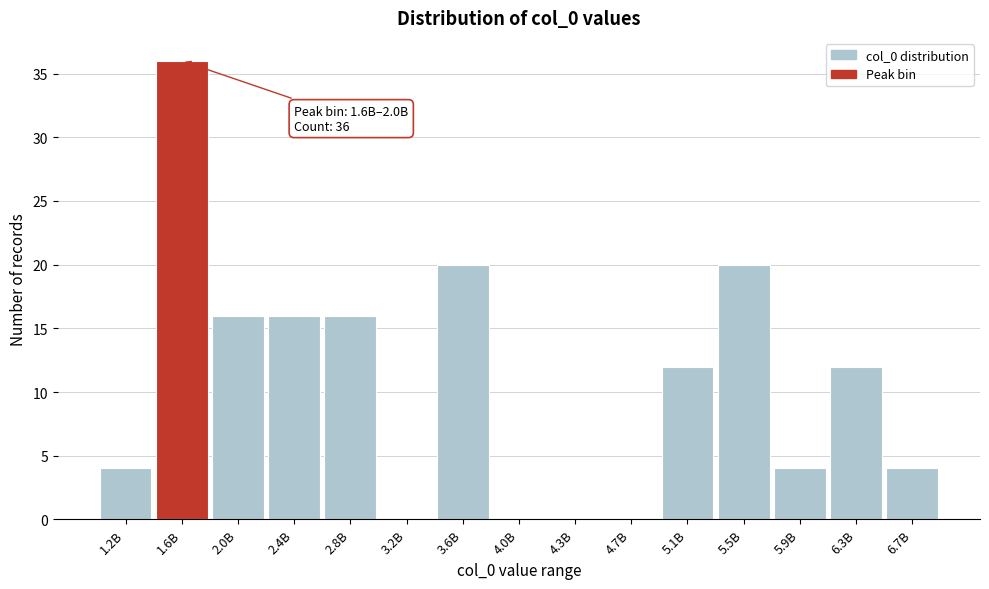

Reading right to left, what are all the values shown in this chart?

6.7B=4	6.3B=12	5.9B=4	5.5B=20	5.1B=12	4.7B=0	4.3B=0	4.0B=0	3.6B=20	3.2B=0	2.8B=16	2.4B=16	2.0B=16	1.6B=36	1.2B=4